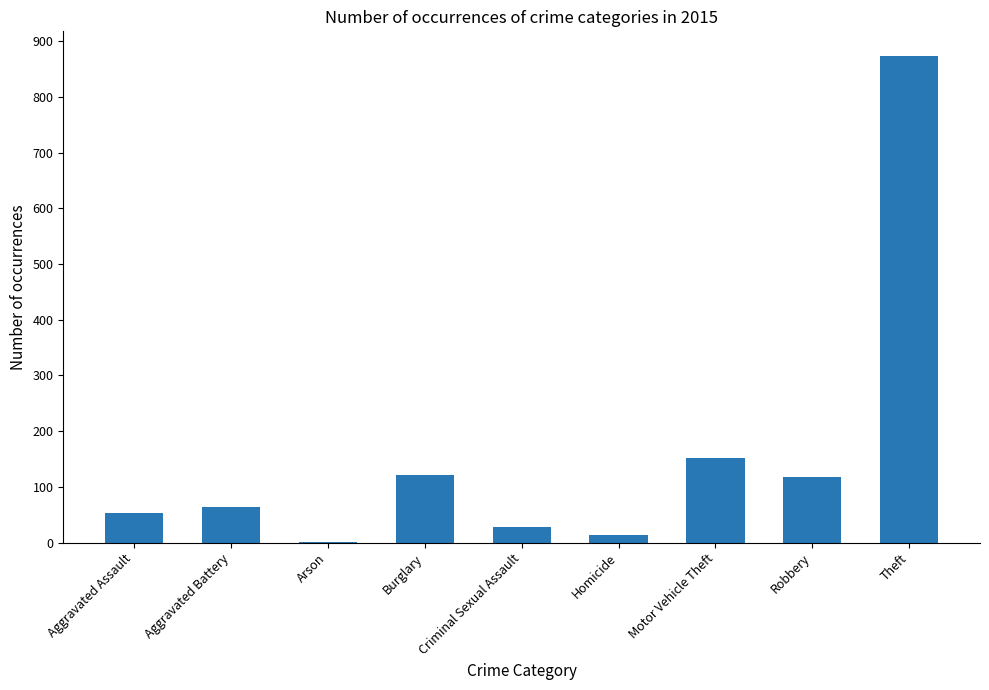

Which has a higher value, Theft or Robbery?

Theft